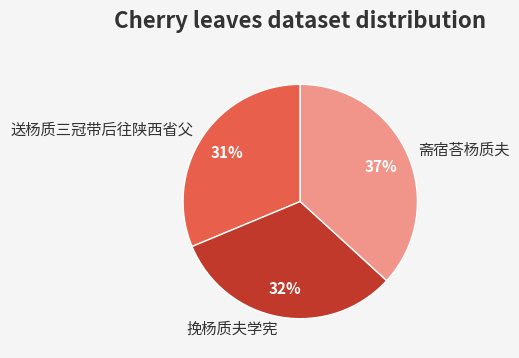

Rank the categories by value from lowest to highest.

送杨质三冠带后往陕西省父, 挽杨质夫学宪, 斋宿荅杨质夫